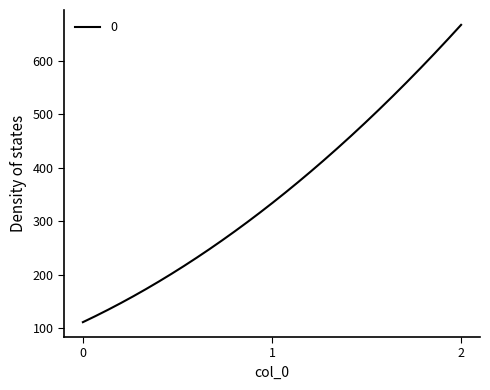

What is the sum of all values?

105592.7